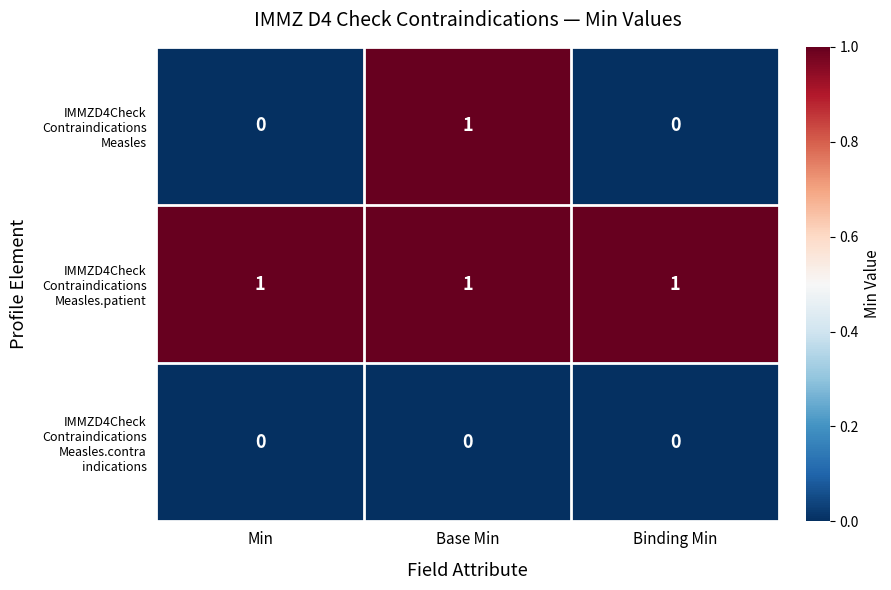

At which category is the sum across all series the highest?

Base Min